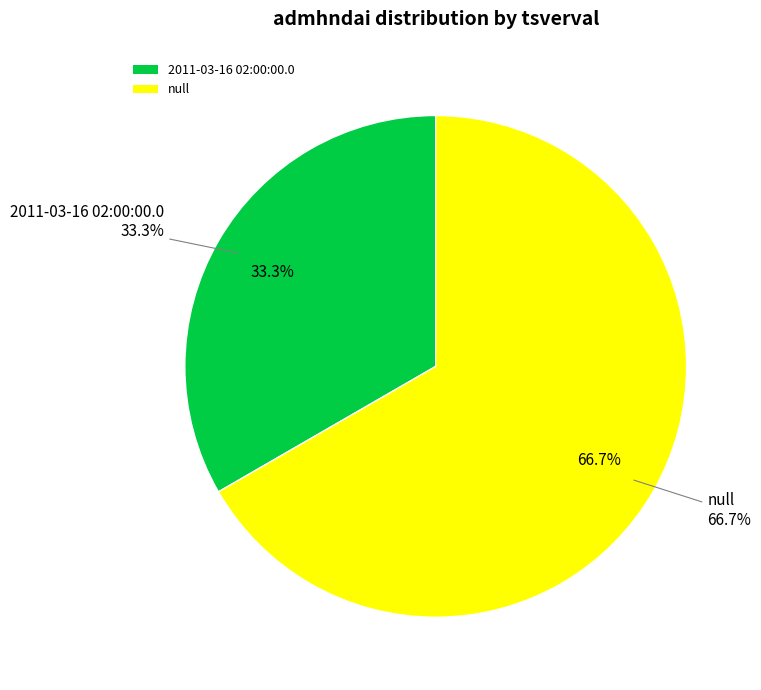

Rank the categories by value from highest to lowest.

null, 2011-03-16 02:00:00.0